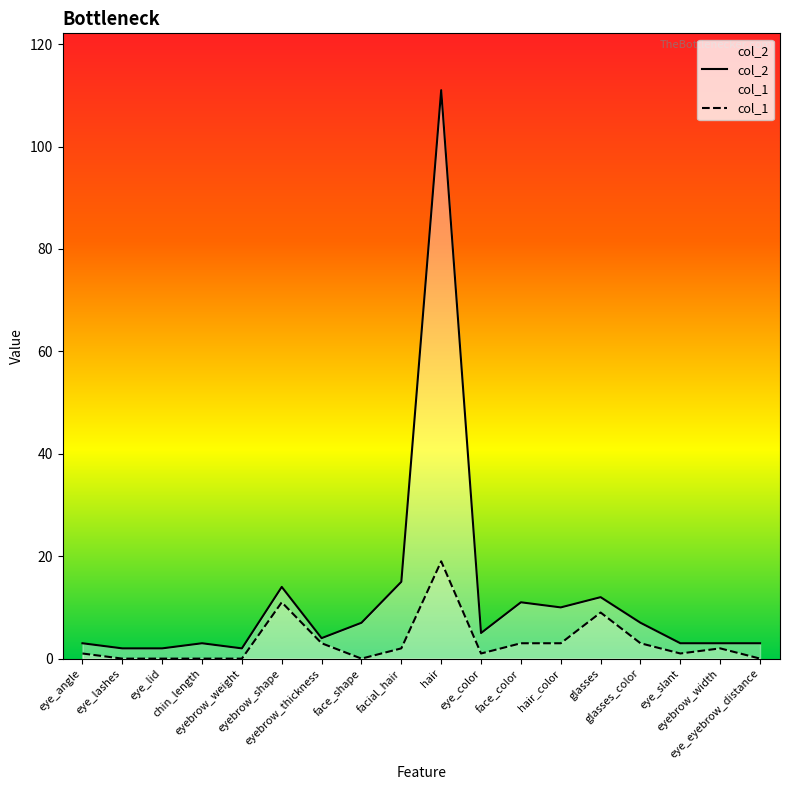

How many lines are shown in the chart?

2